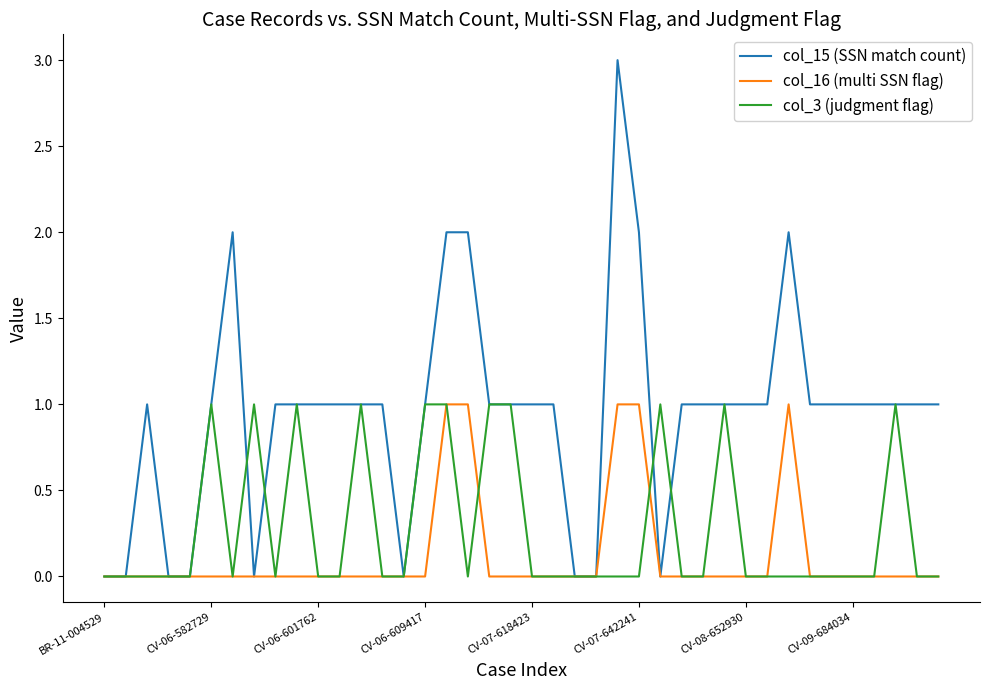

Rank the series by their average value, from lowest to highest.

col_16 (multi SSN flag), col_3 (judgment flag), col_15 (SSN match count)